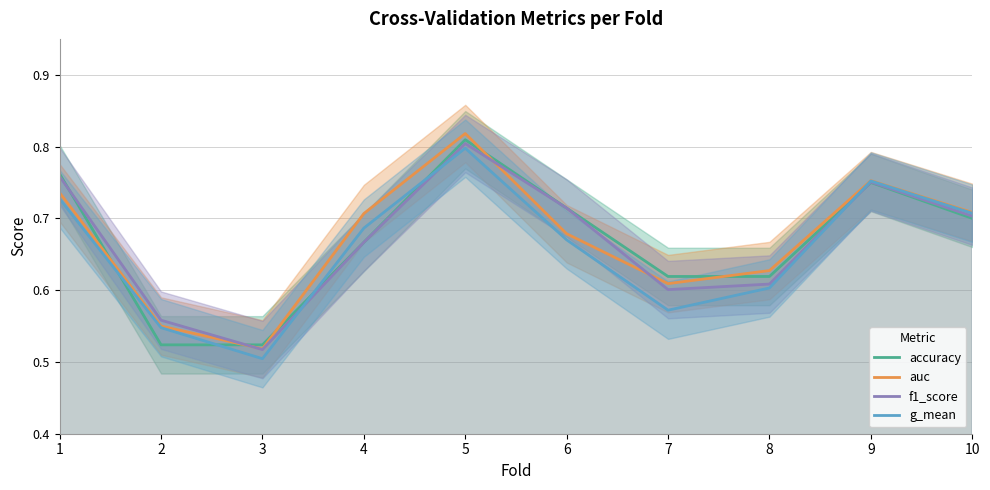

What are all the series names shown in the legend?

accuracy, auc, f1_score, g_mean